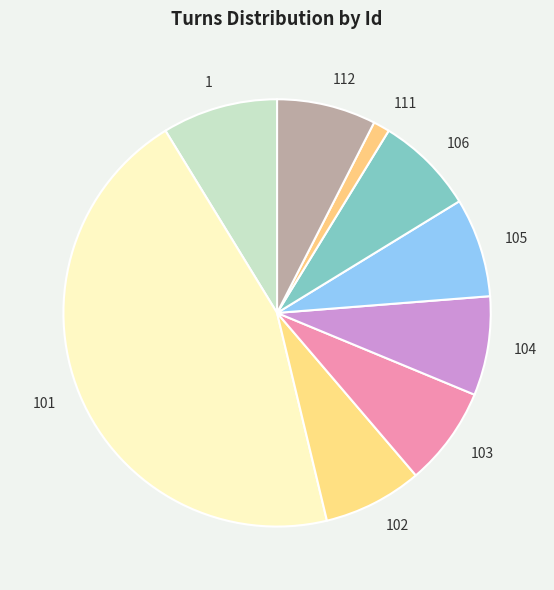

The 102 slice represents 17% of the pie. True or false?

False